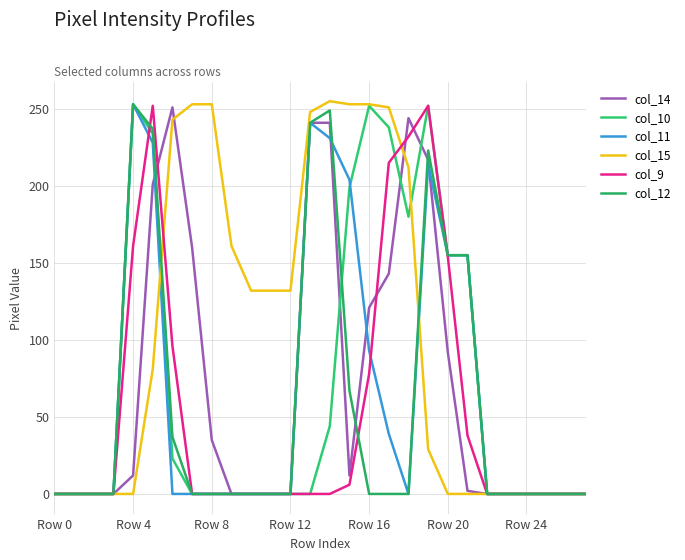

How many lines are shown in the chart?

6